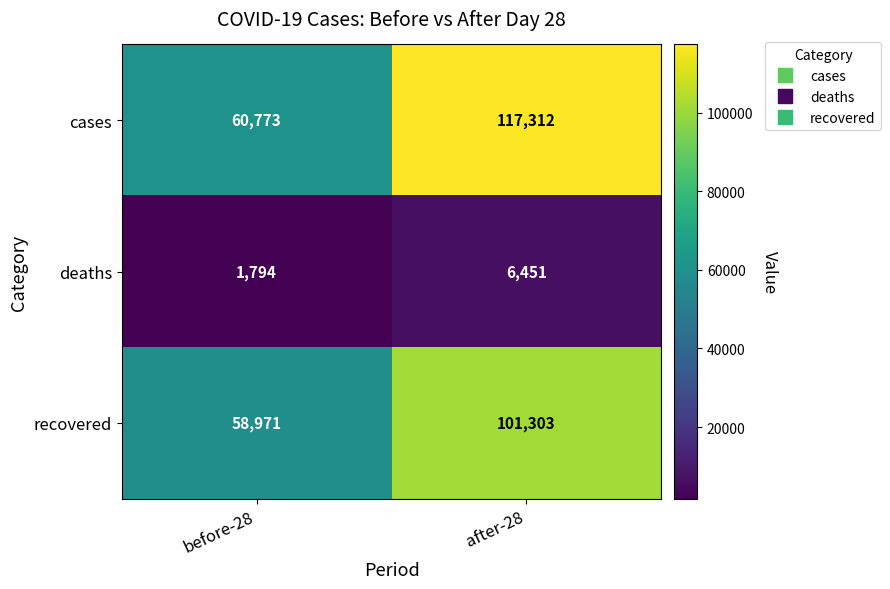

How many series are shown in this chart?

3